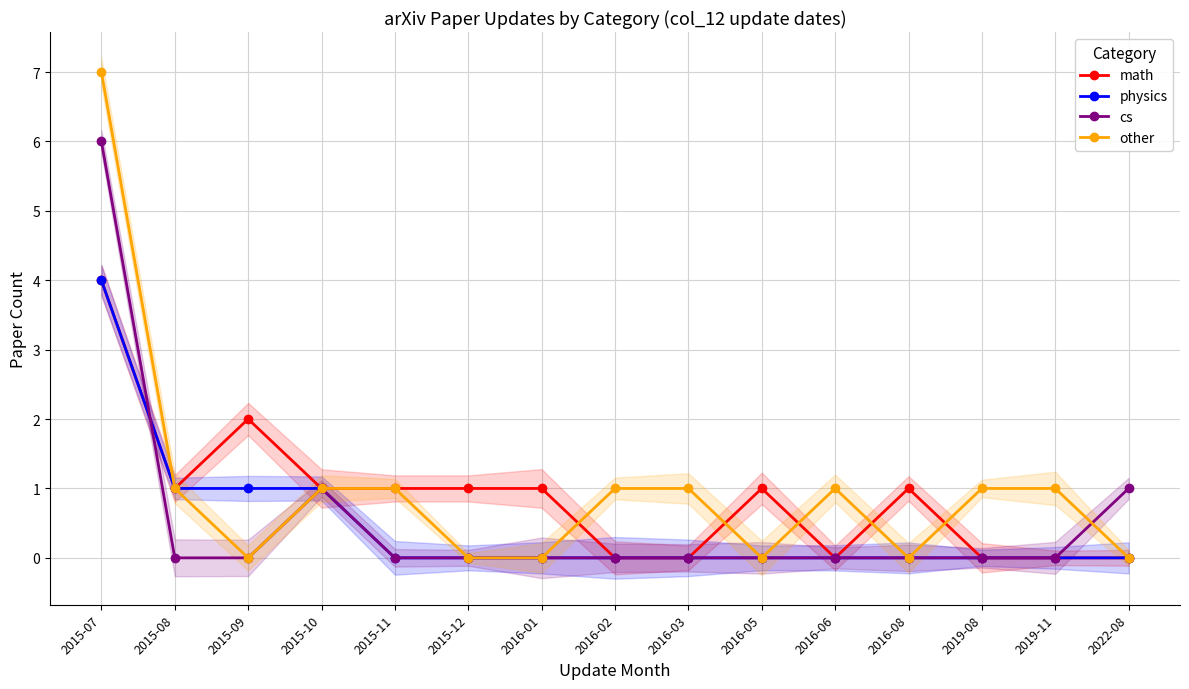

Where is the first local maximum for cs?

2015-10